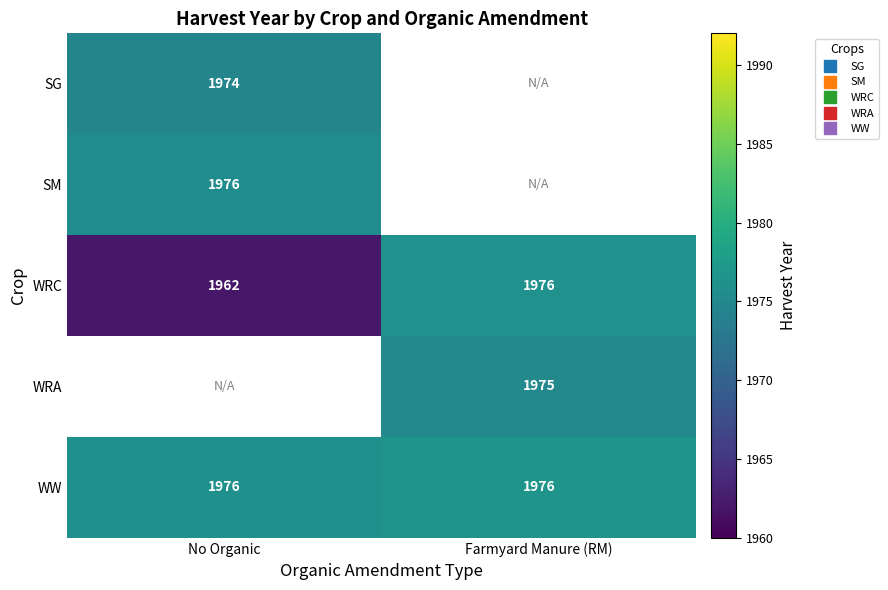

Is the value of SG at No Organic greater than the value of WRC at Farmyard Manure (RM)?

No